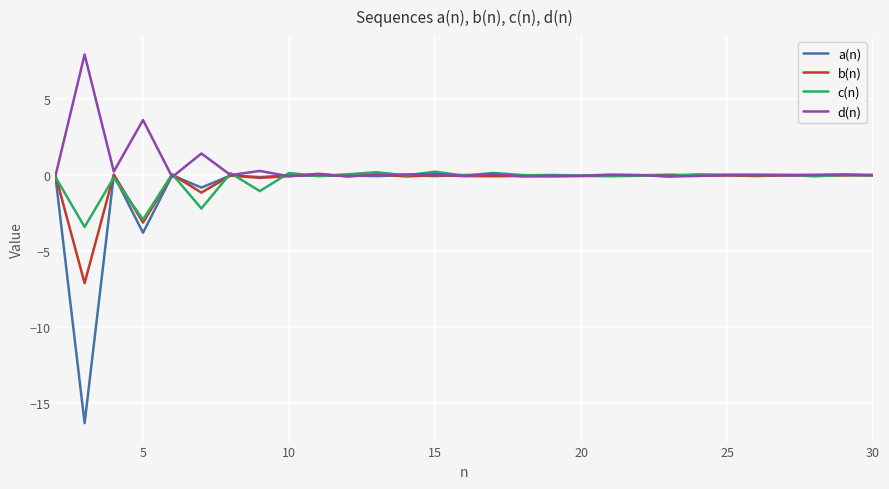

How many lines are shown in the chart?

4